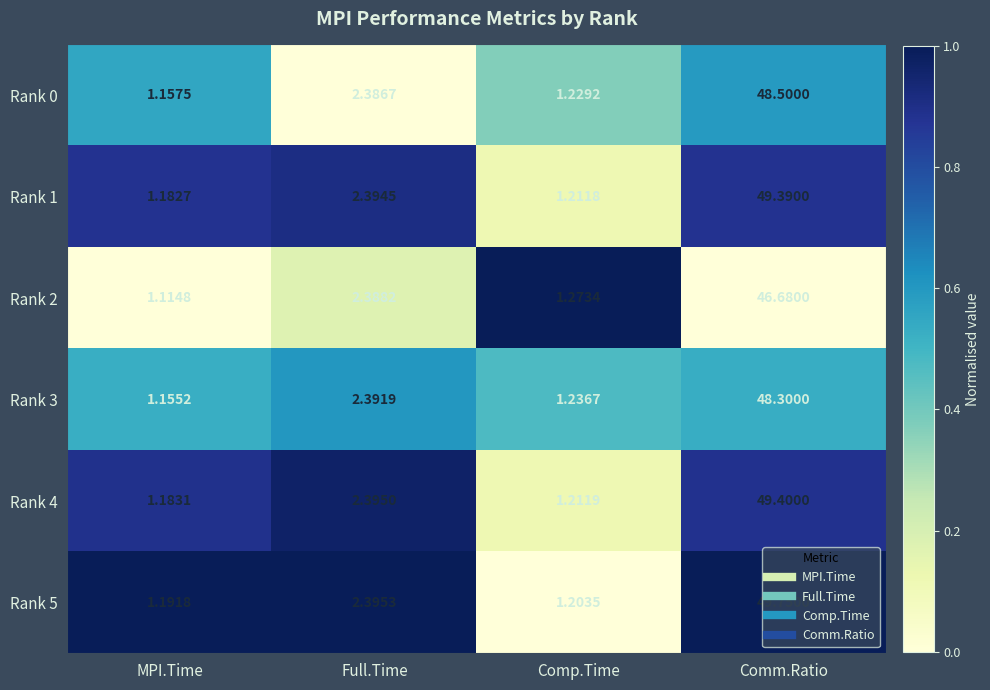

Rank the series by their maximum value, from highest to lowest.

Rank 5, Rank 4, Rank 1, Rank 0, Rank 3, Rank 2